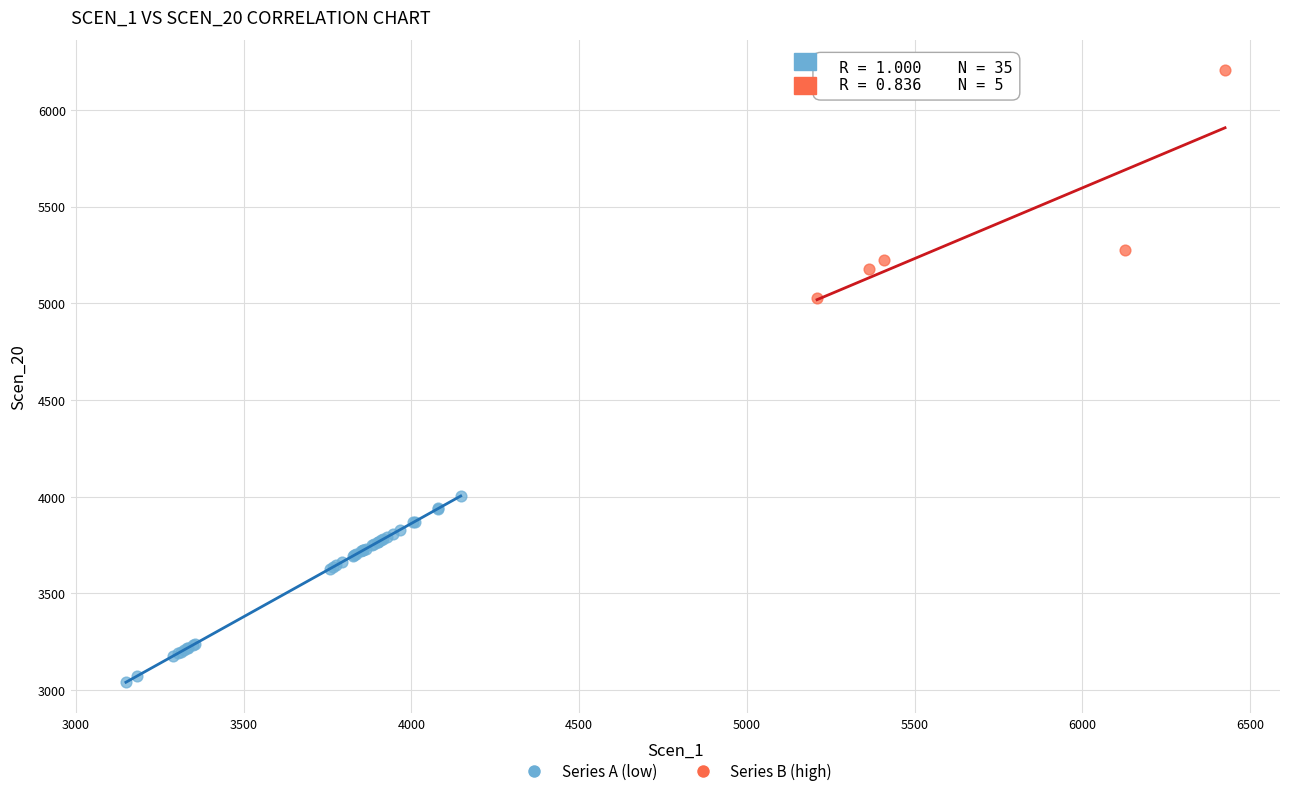

Which series reaches the minimum Y coordinate?

Series A (low)